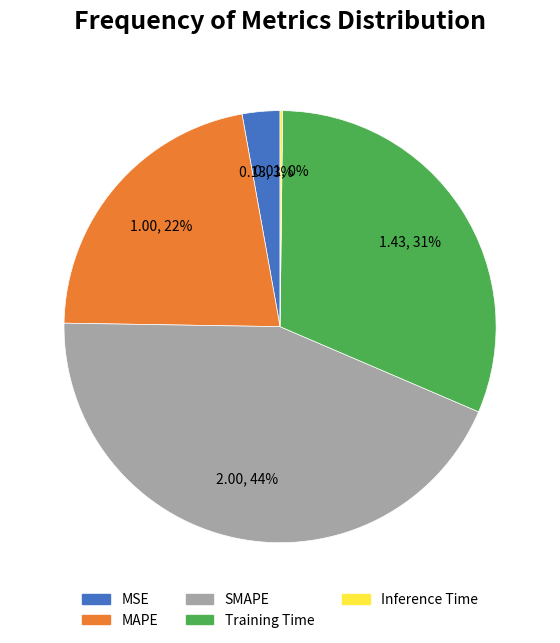

To the nearest percent, what is the difference between the largest and smallest slice percentages?

44%